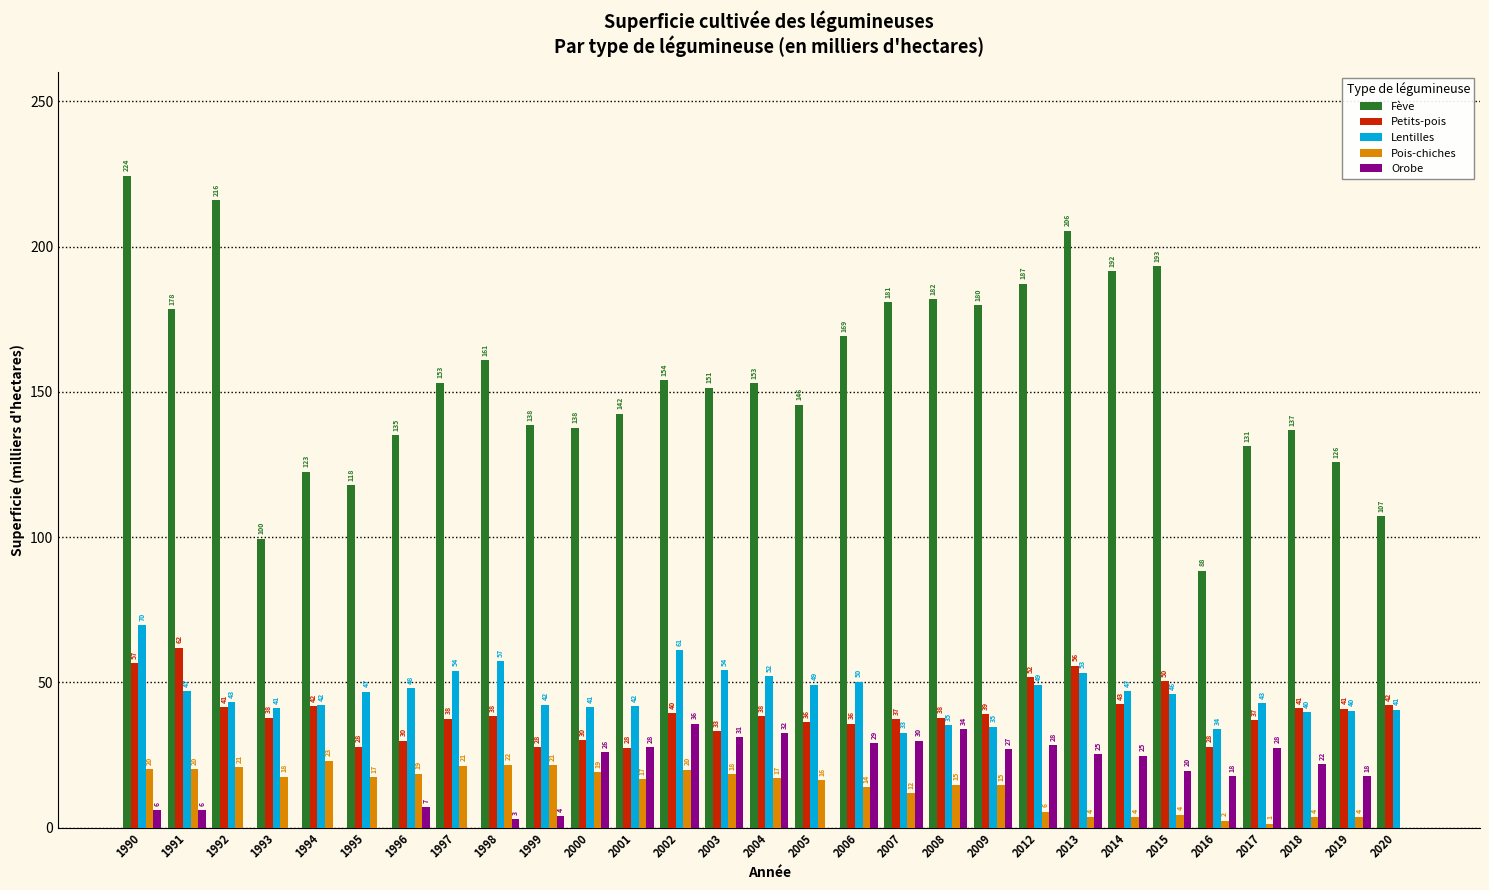

How many series are shown in this chart?

5